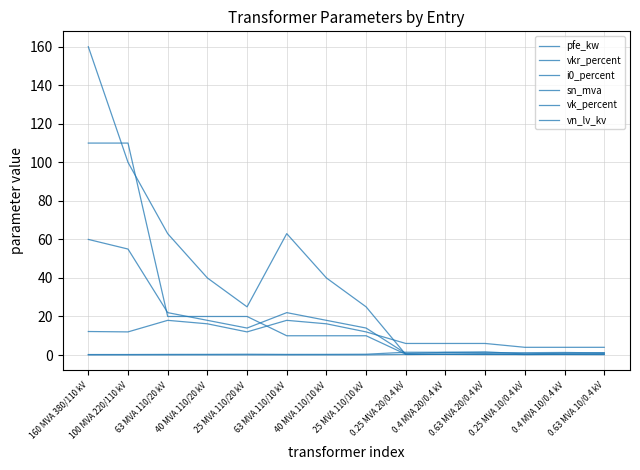

Is this an area chart (filled region under the line)?

No